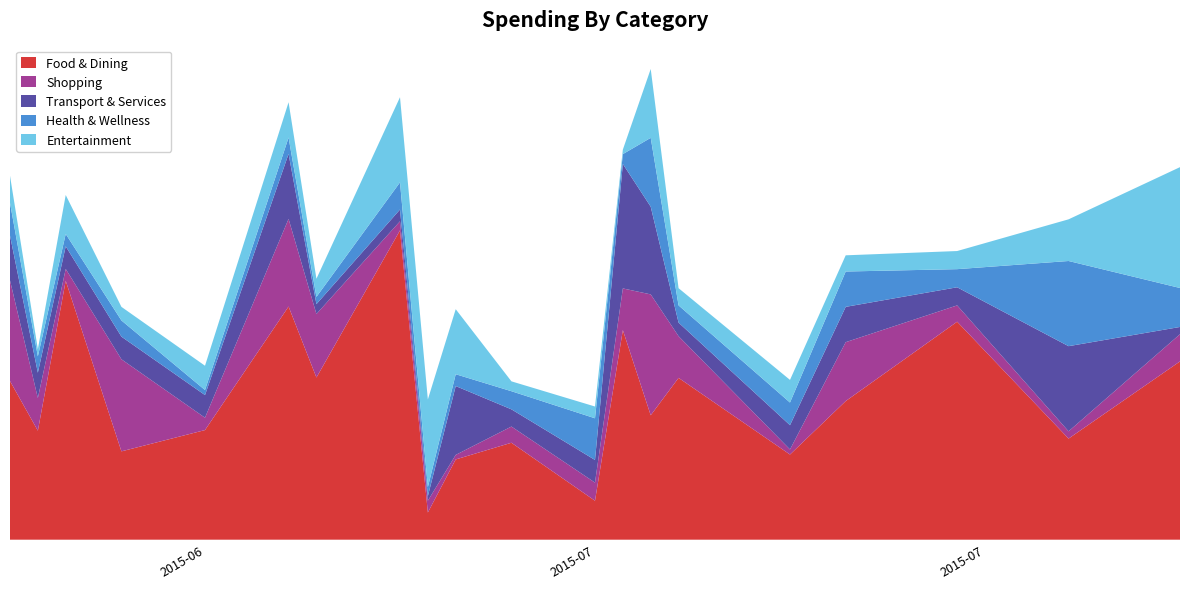

Reading left to right, transcribe all the data shown in this chart.

Food & Dining: 87.5	60.2	142.9	48.8	60.5	128.7	89.5	170.7	15.0	44.3	53.5	21.5	115.7	68.7	89.3	47.0	76.5	120.3	55.8	98.4
Shopping: 55.5	18.0	6.5	50.8	6.8	48.3	35.0	5.0	6.5	2.5	8.9	10.0	23.0	66.7	23.0	2.8	32.5	9.0	4.0	15.0
Transport & Services: 24.8	14.0	12.5	12.5	12.5	35.9	5.5	6.5	2.5	38.0	9.5	12.5	68.7	48.4	7.5	13.4	19.5	10.0	47.0	4.0
Health & Wellness: 18.0	9.0	6.8	8.9	2.8	9.0	4.0	15.0	5.0	6.5	10.0	23.0	5.5	38.0	9.5	12.5	19.5	10.0	47.0	21.5
Entertainment: 15.0	4.0	21.5	7.5	13.4	19.5	10.0	47.0	48.4	35.9	5.5	6.5	2.5	38.0	9.5	12.5	8.9	10.0	23.0	66.7